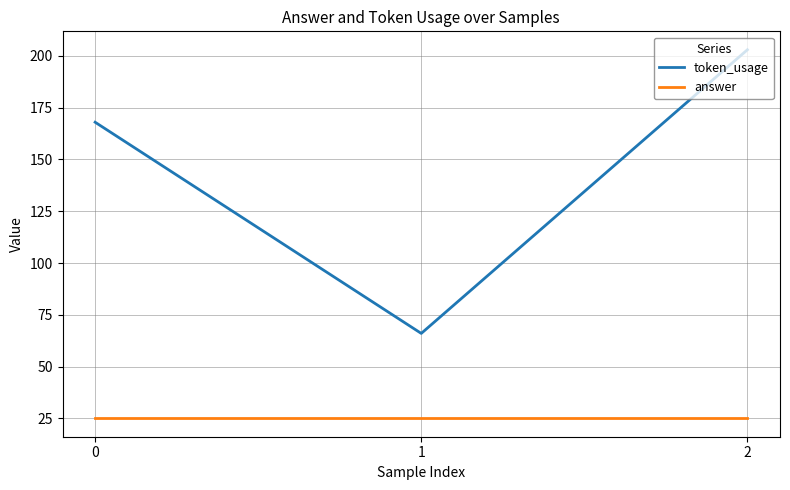

Count the number of data series in this chart.

2